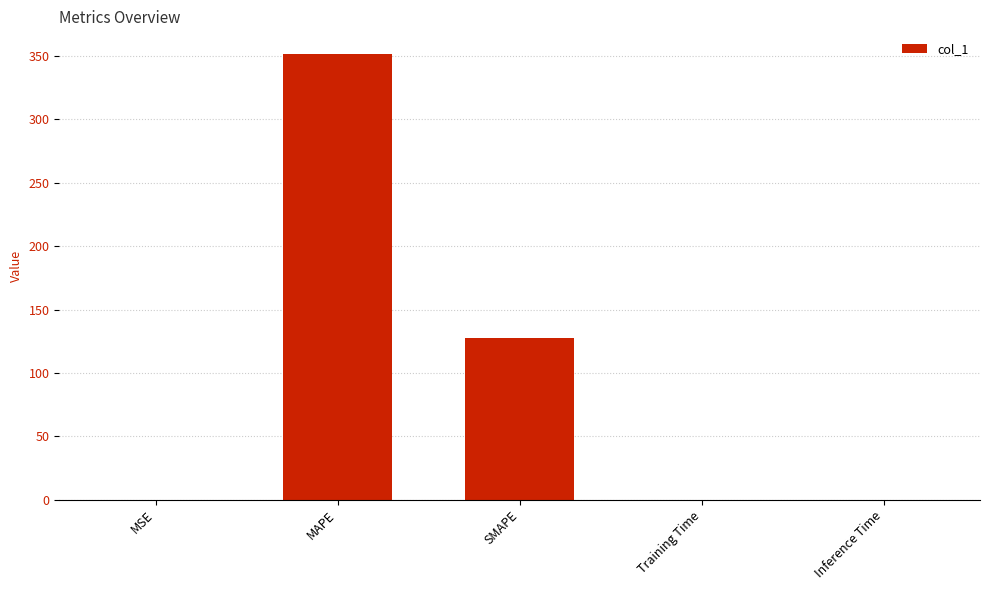

Which category has the highest value across all series?

MAPE